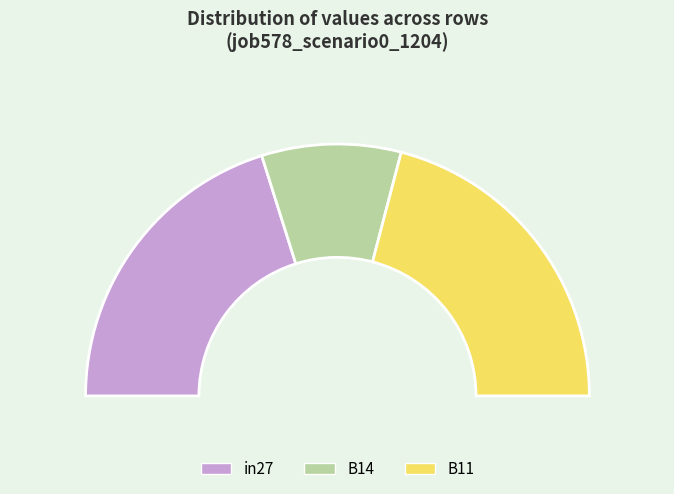

Is in27 the majority of the pie?

No